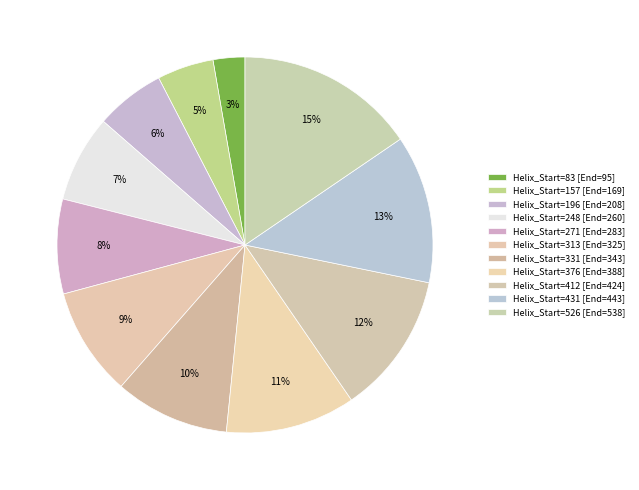

What is the largest slice in the pie chart?

526